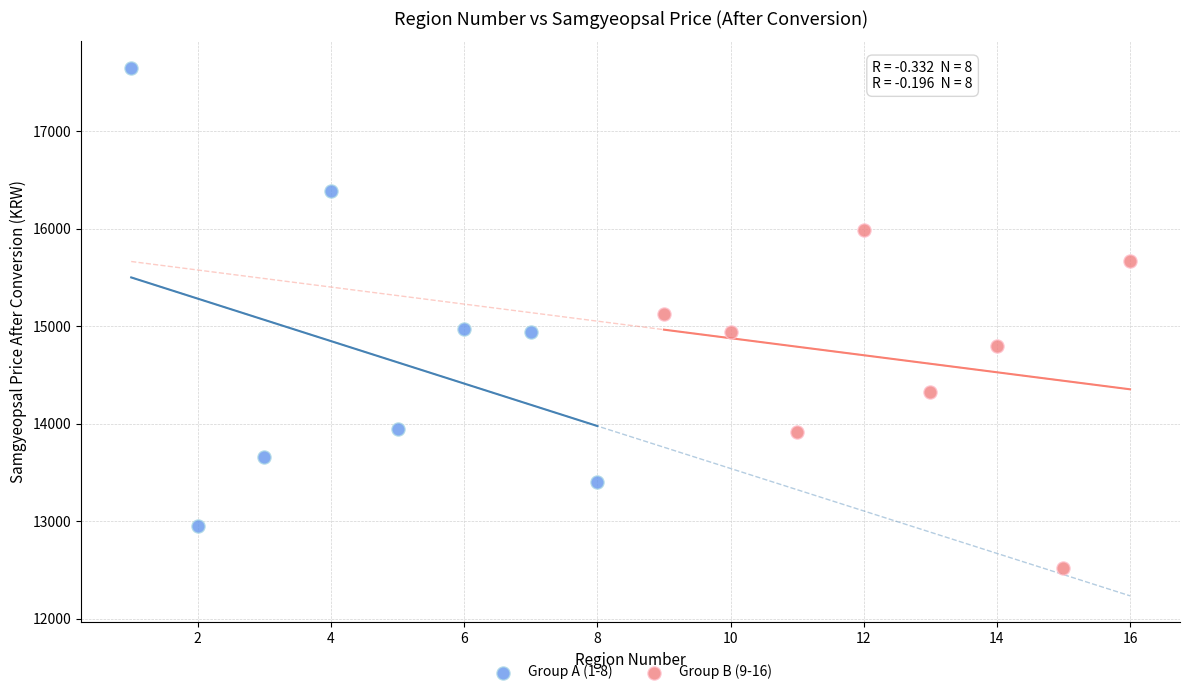

Which series reaches the maximum Y coordinate?

Group A (1-8)